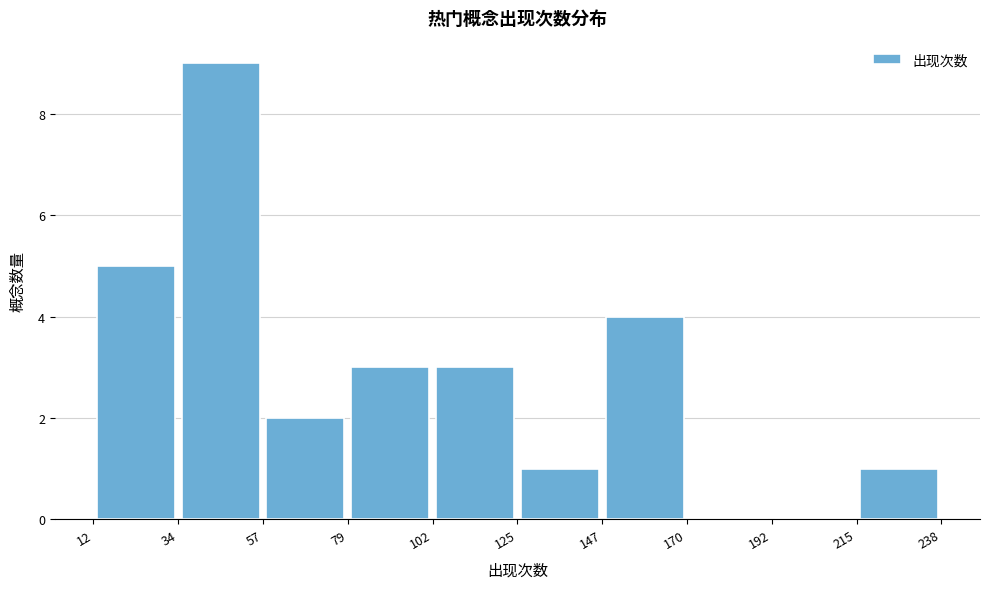

Over which range of the x-axis is the bar tallest?

34 to 57